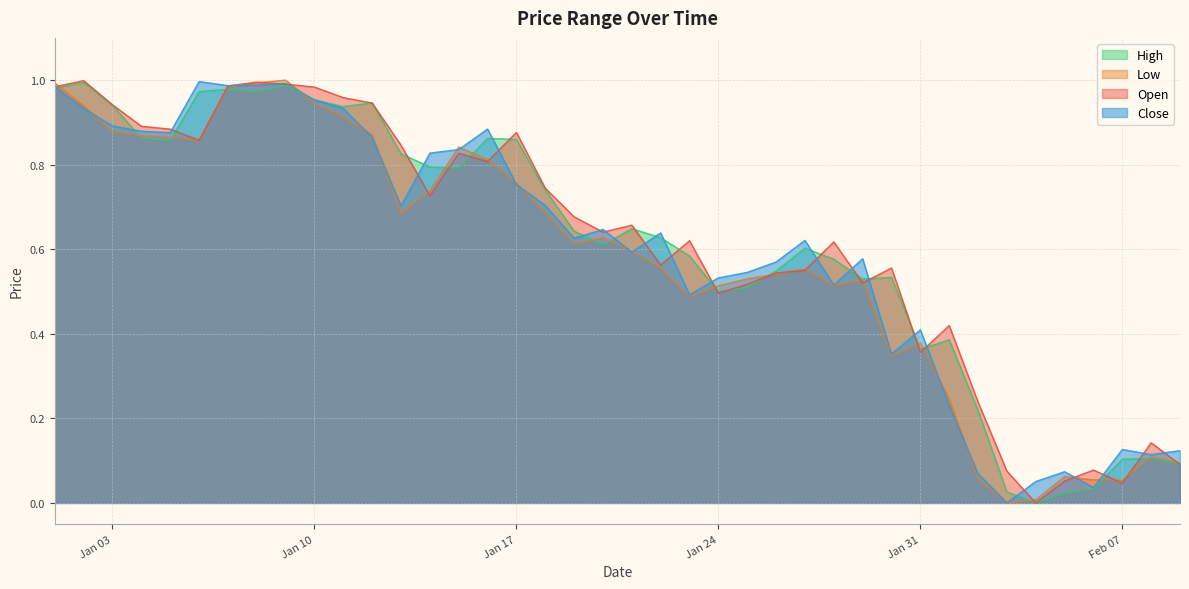

How many lines are shown in the chart?

4